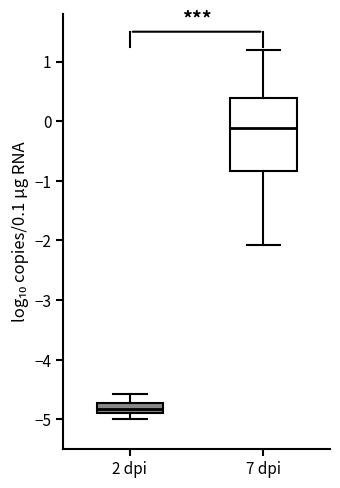

Reading left to right, transcribe this box plot: for each box, give where its median line is, the range the box spans, and where its two whiskers end, as read against the y-axis. The values are not printed on the chart, so give them approximately, as read against the axis.

2 dpi: median -4.8, box -4.9 to -4.7, whiskers -5.0 to -4.6
7 dpi: median -0.1, box -0.8 to 0.4, whiskers -2.1 to 1.2